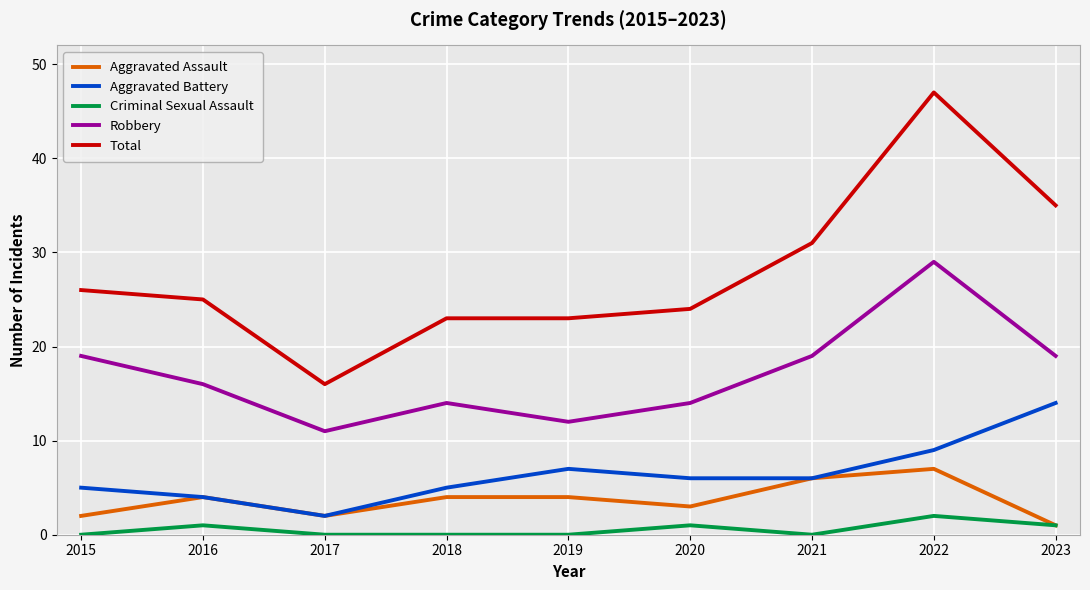

Is it true that Aggravated Battery equals 6 at 2021?

True